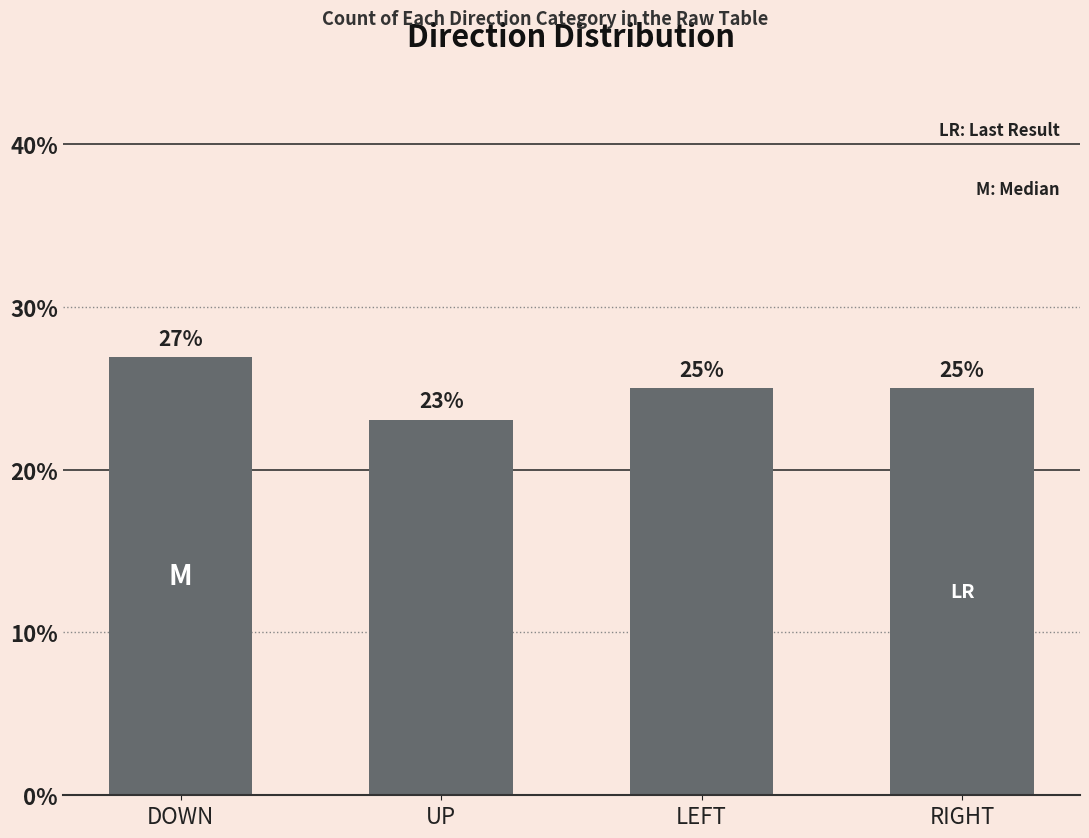

What is the change in value from UP to LEFT?

+1.9